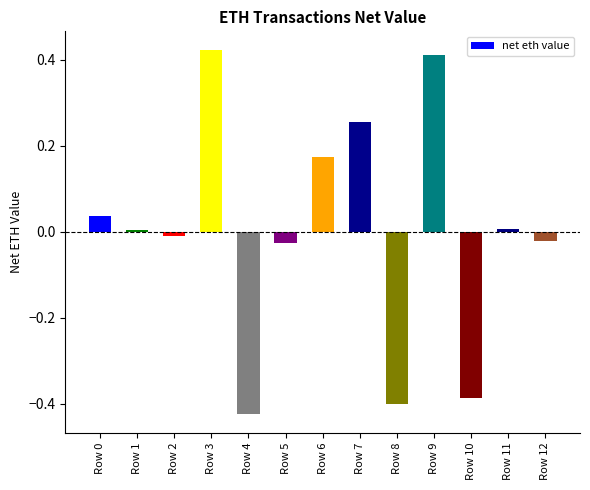

The value at Row 10 is -0.4. True or false?

True